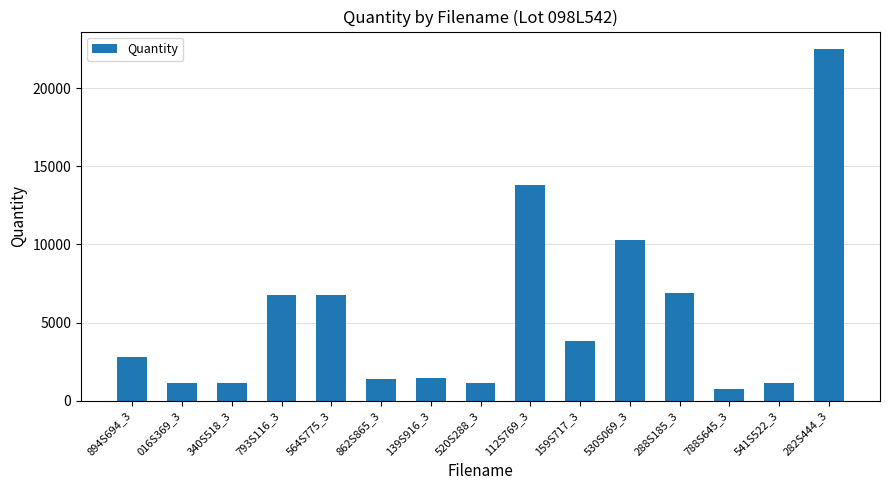

Which has a higher value, 288S185_3 or 340S518_3?

288S185_3